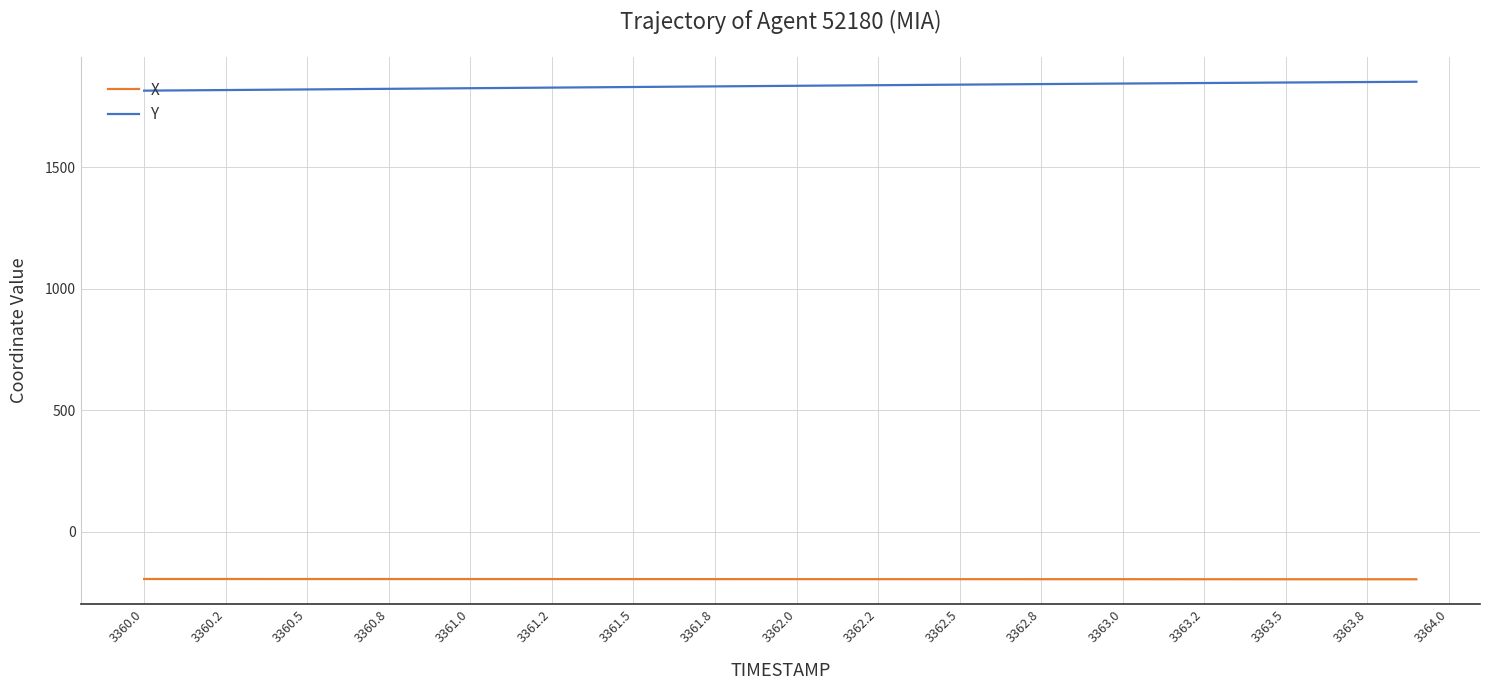

Rank the series by their maximum value, from highest to lowest.

Y, X